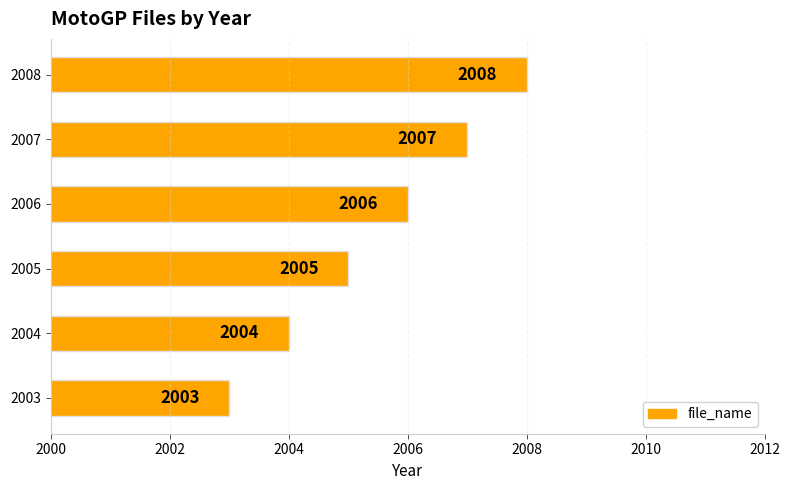

At which label is the value closest to 2005?

2005